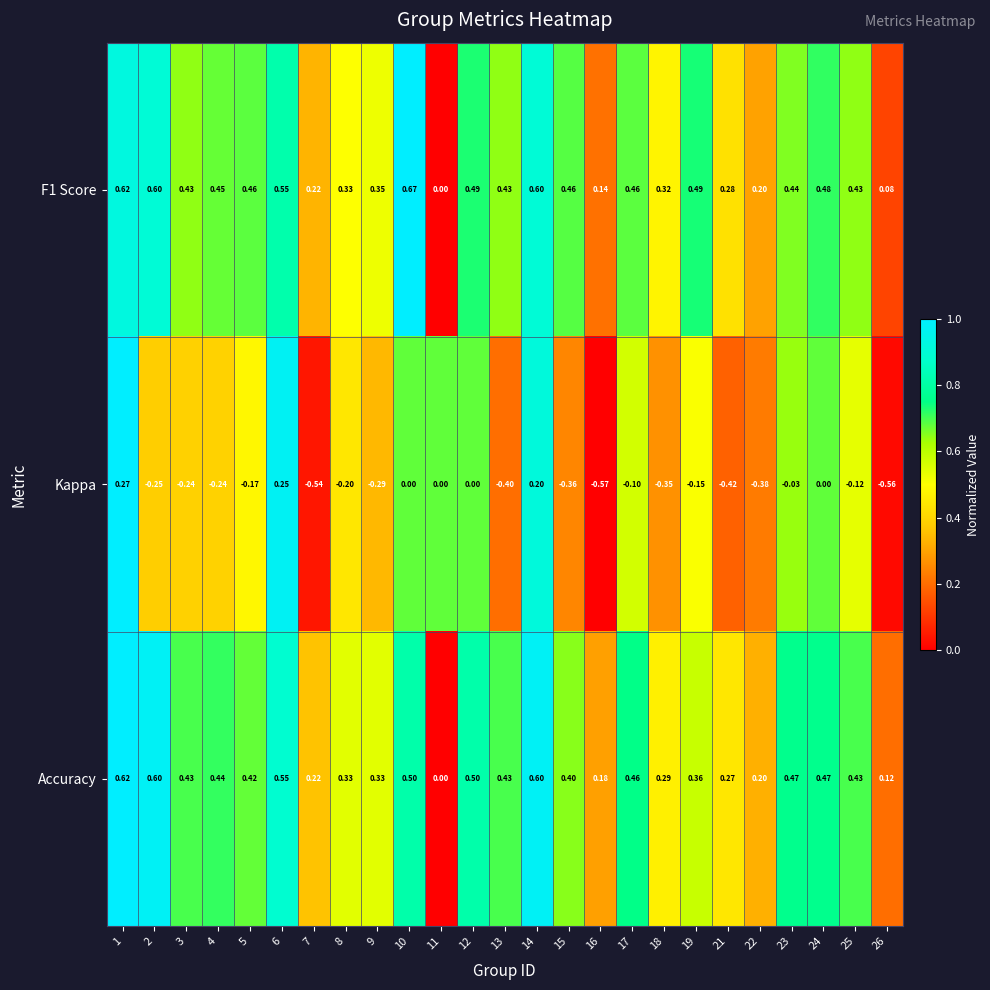

Which series has the widest spread of values?

Kappa